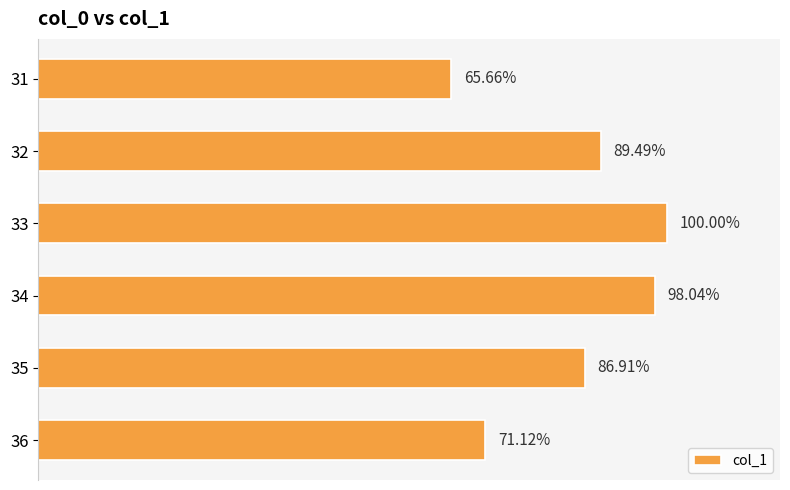

Does the chart contain any negative values?

No